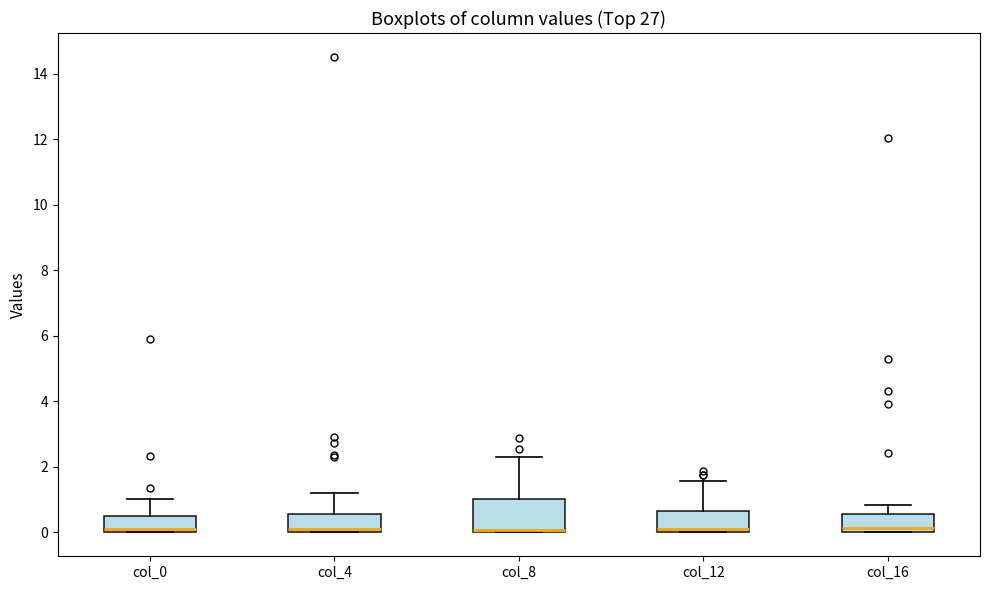

Where is the upper edge of the box for col_8 on the y-axis? The values are not printed on the chart, so give them approximately, as read against the axis.

1.0